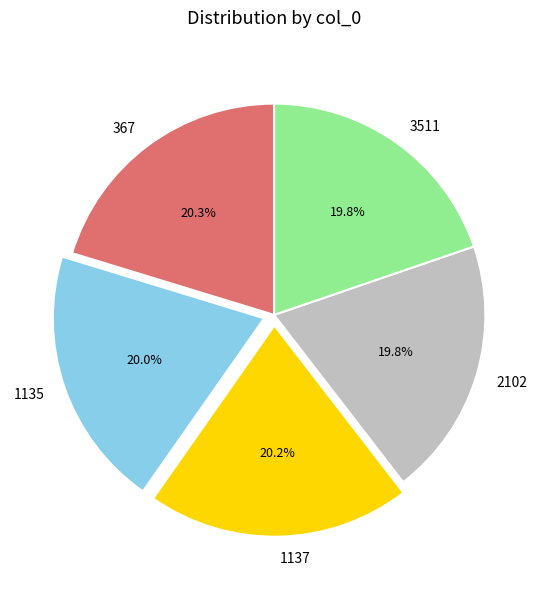

To the nearest percent, what percentage of the pie is 367?

20%